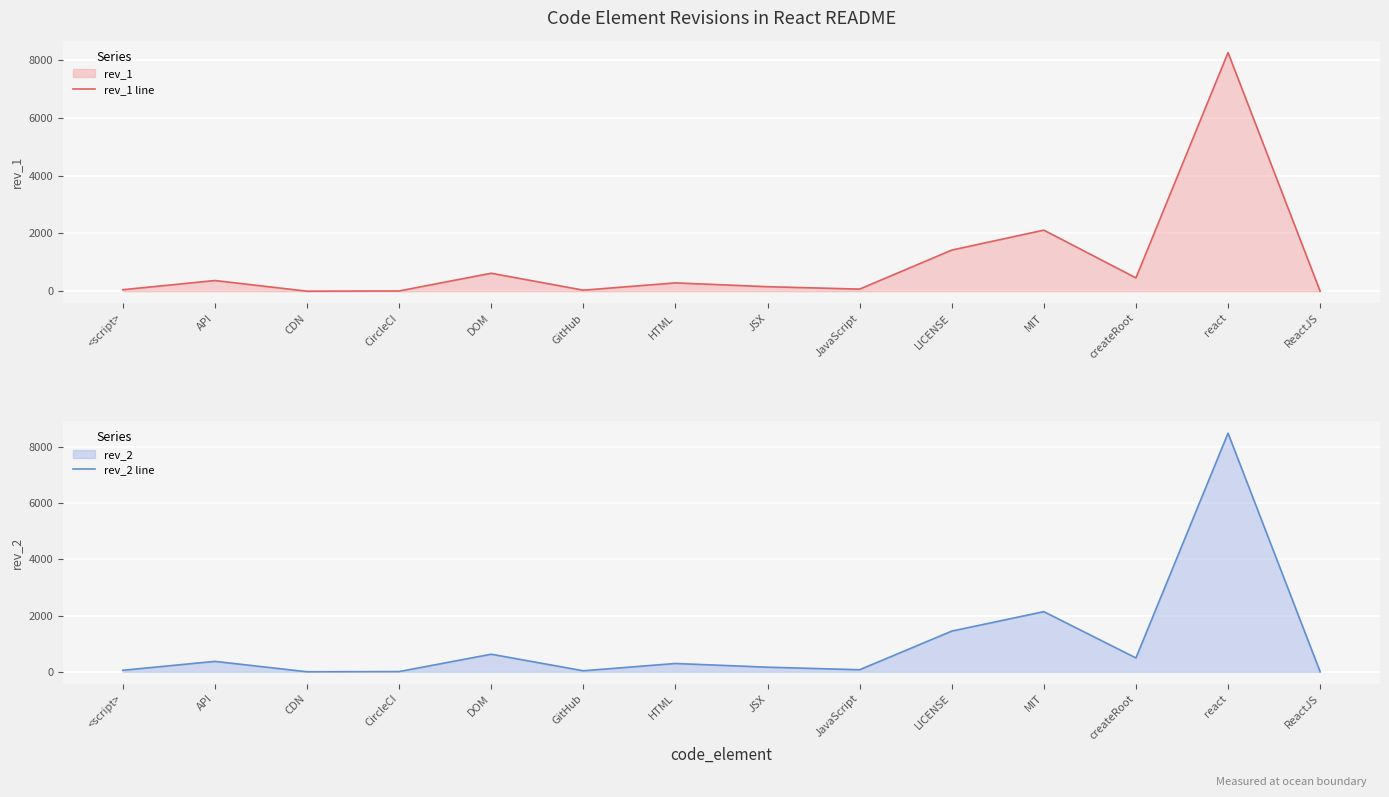

What is the label of the 4th point from the right?

MIT